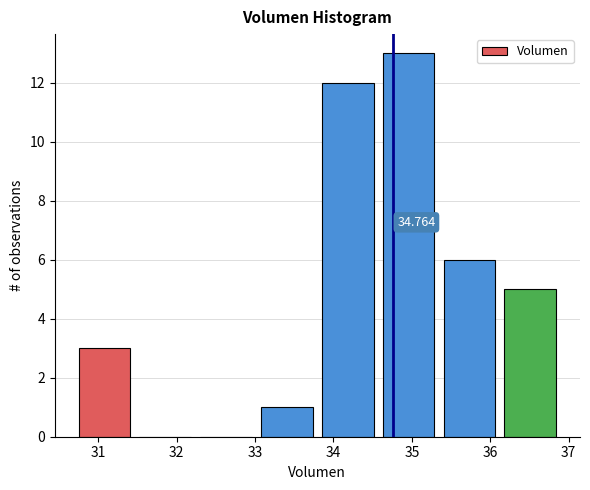

Over which range of the x-axis is the bar tallest?

34.6 to 35.3